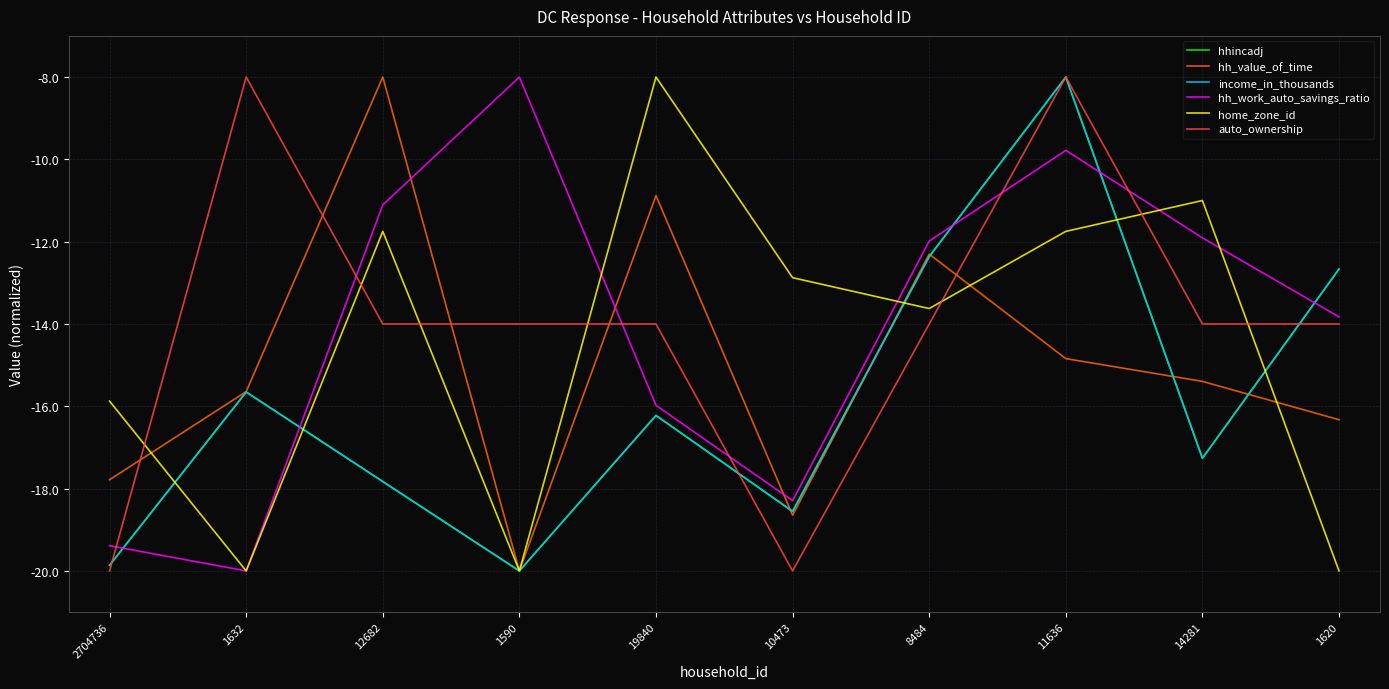

How many intersections are there between auto_ownership and home_zone_id?

7